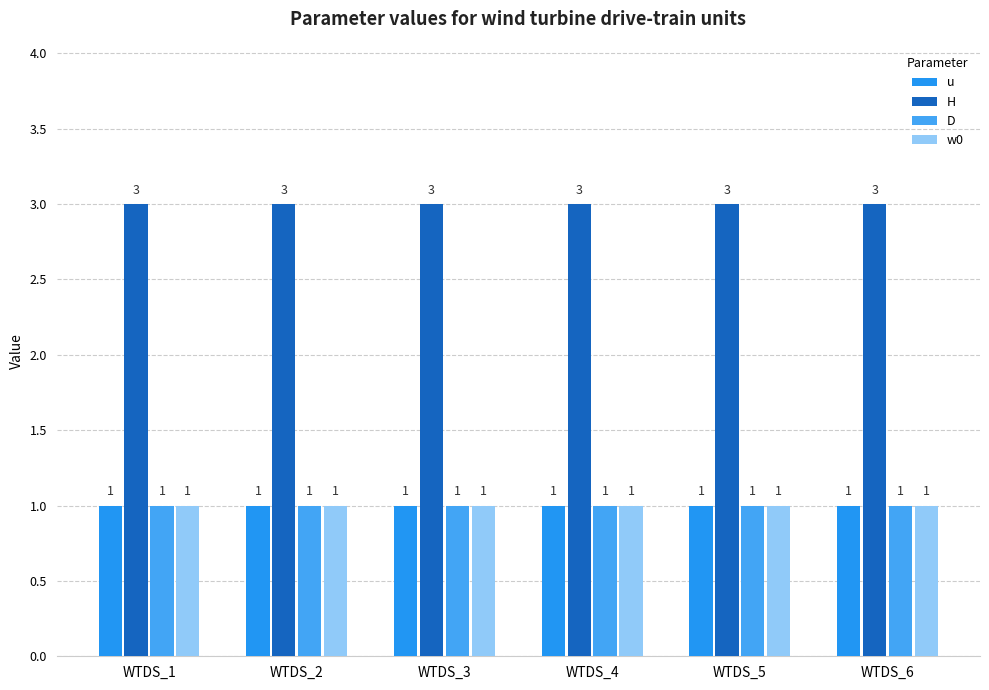

What is the approximate value of D at WTDS_6?

1